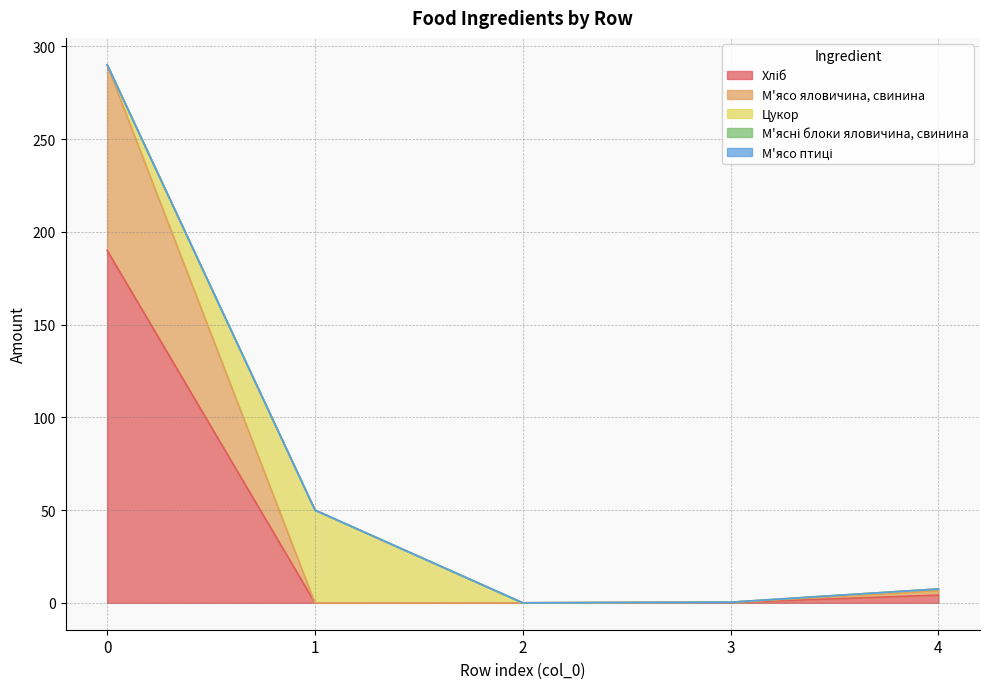

What is the difference between the highest and lowest values at 4?

4.2